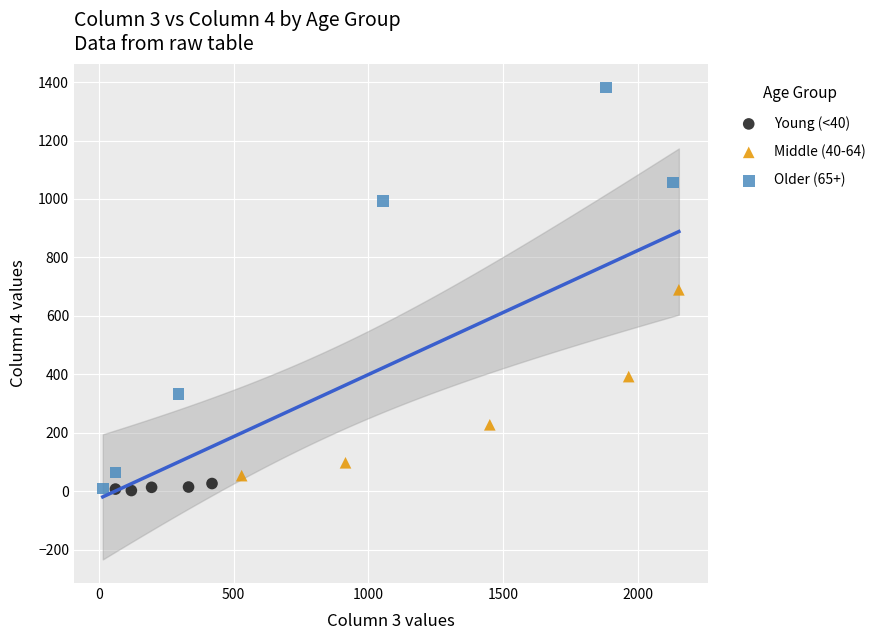

Which series has the widest spread of Y values?

Older (65+)